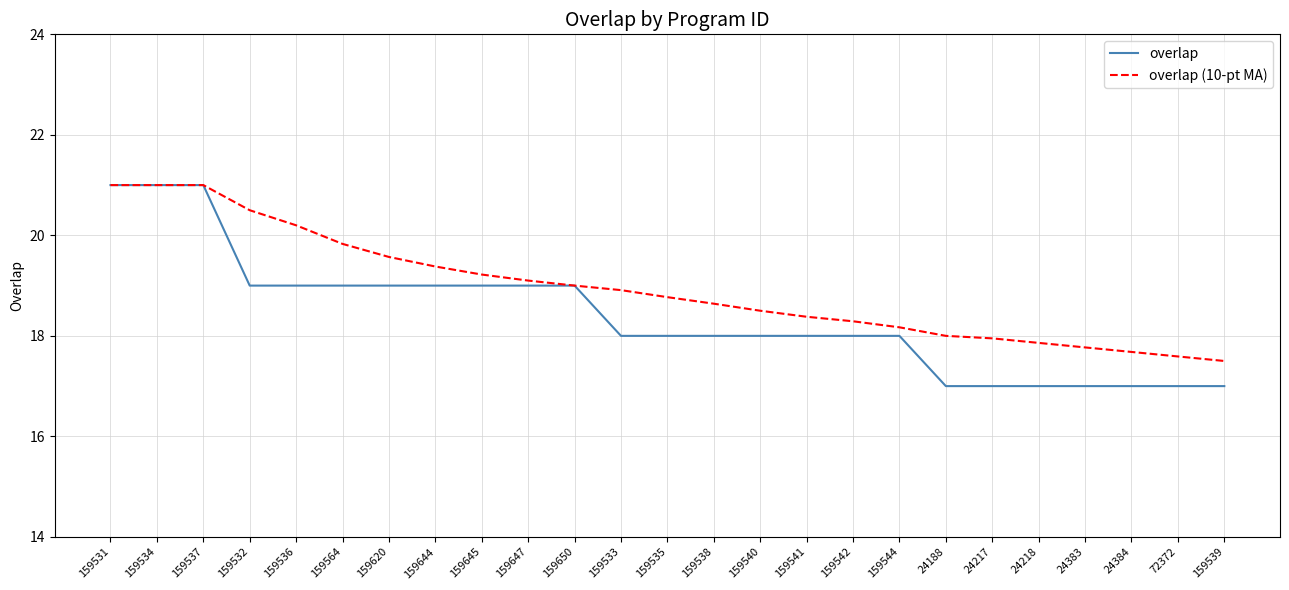

What is the smallest value displayed?

17.0